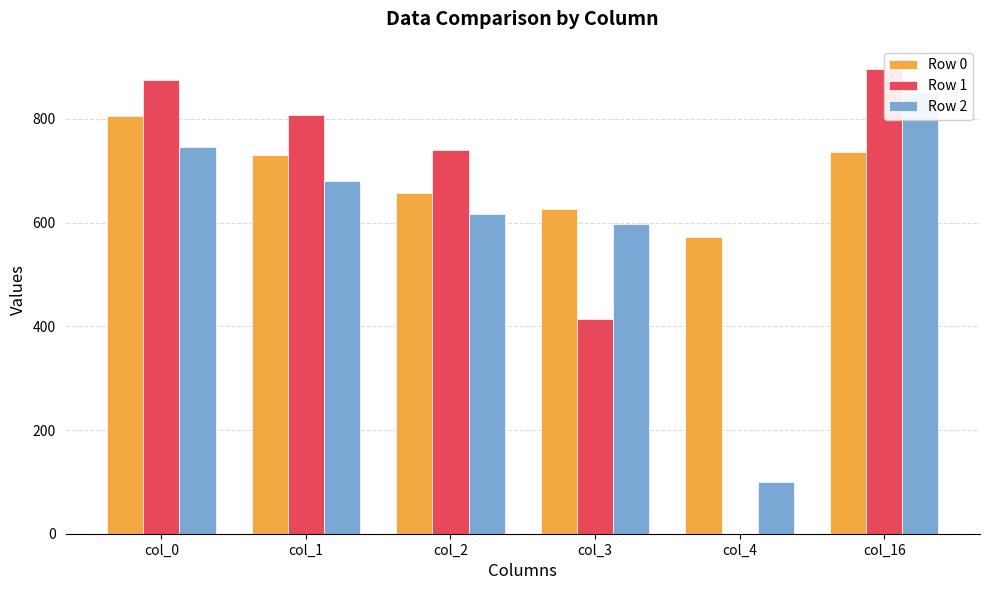

At col_1, list the series in order from smallest to largest.

Row 2, Row 0, Row 1